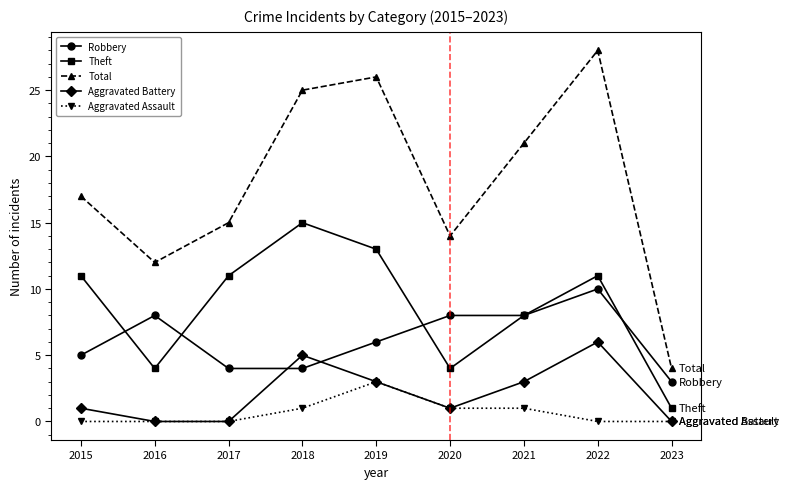

What is the average value of the Robbery series?

6